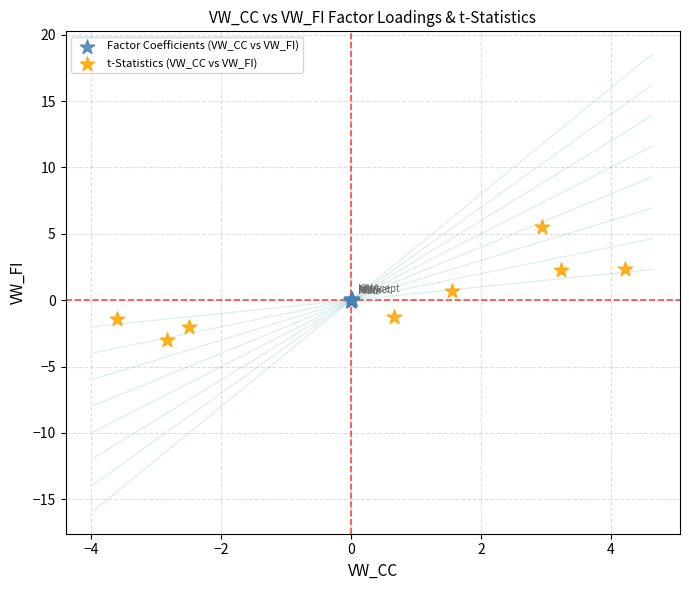

Which series contains the lowest Y value?

t-Statistics (VW_CC vs VW_FI)